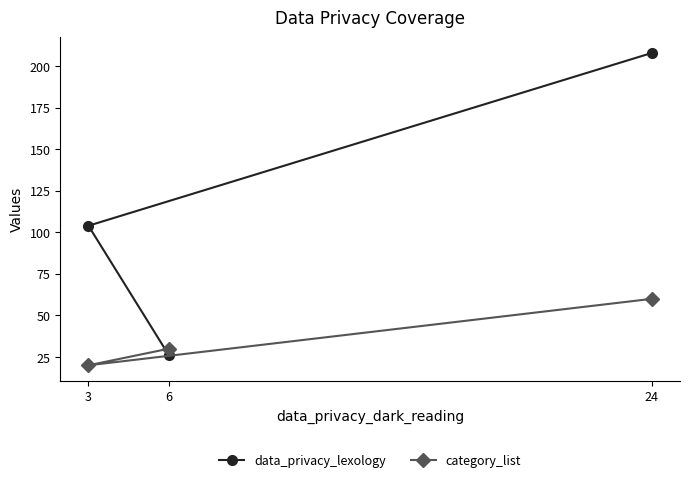

The data_privacy_lexology series shows 48 at 3. True or false?

False